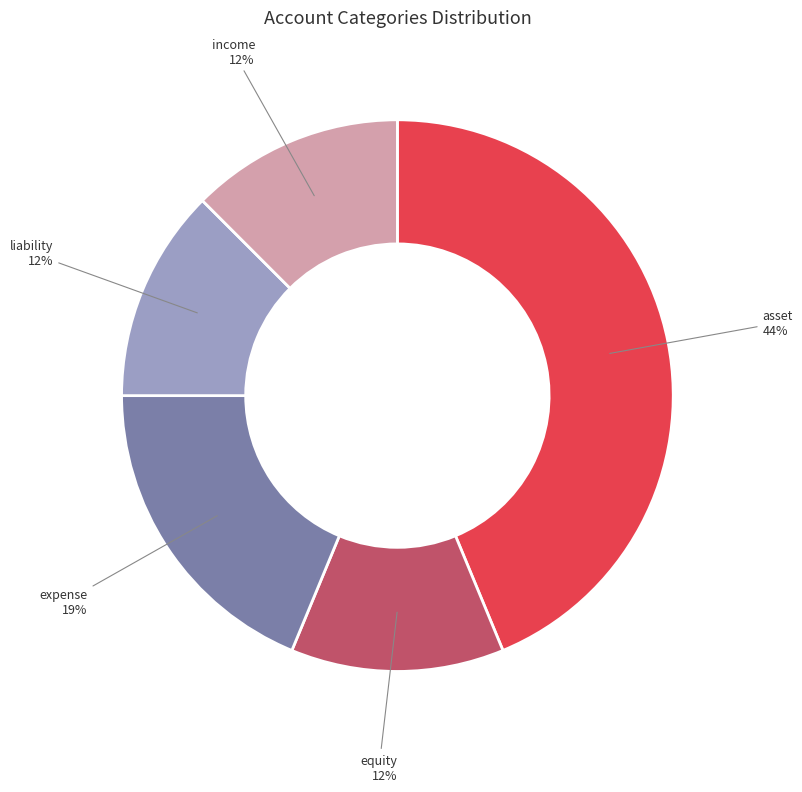

Combined, do income and expense account for over 50%?

No